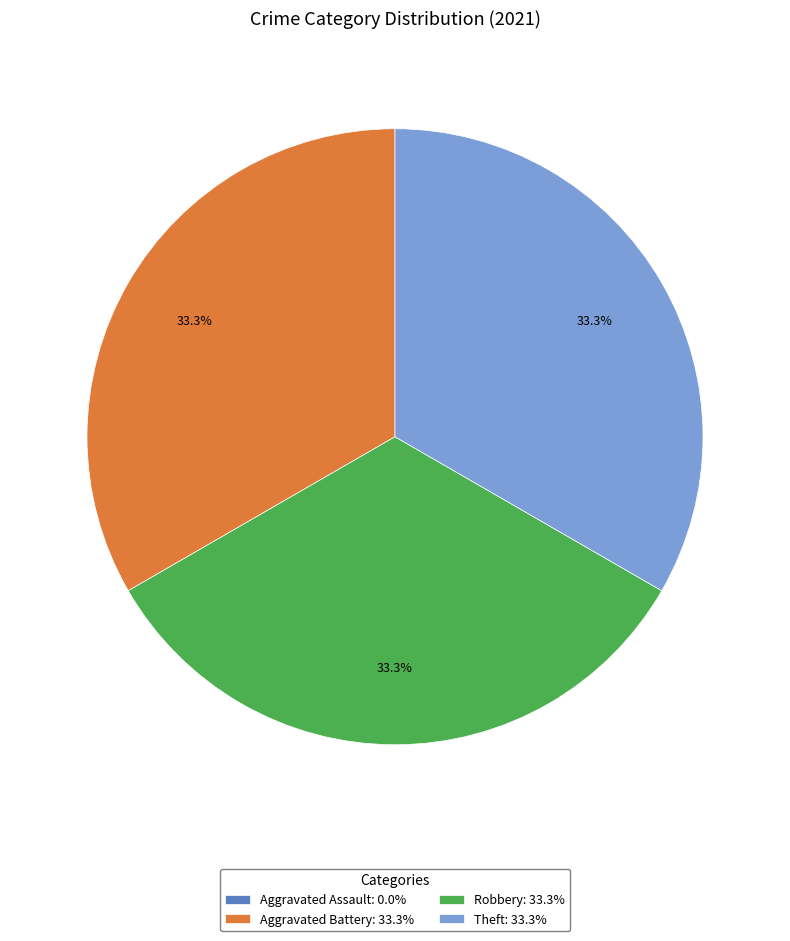

How much of the chart is everything except Robbery: 33.3%?

66.7%